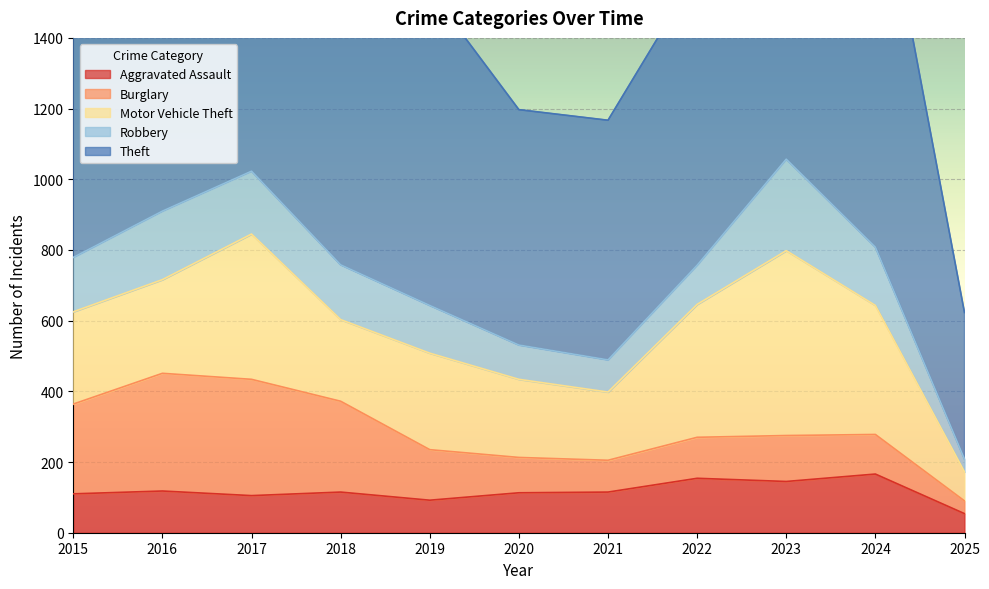

At how many categories does at least one series exceed 128?

11